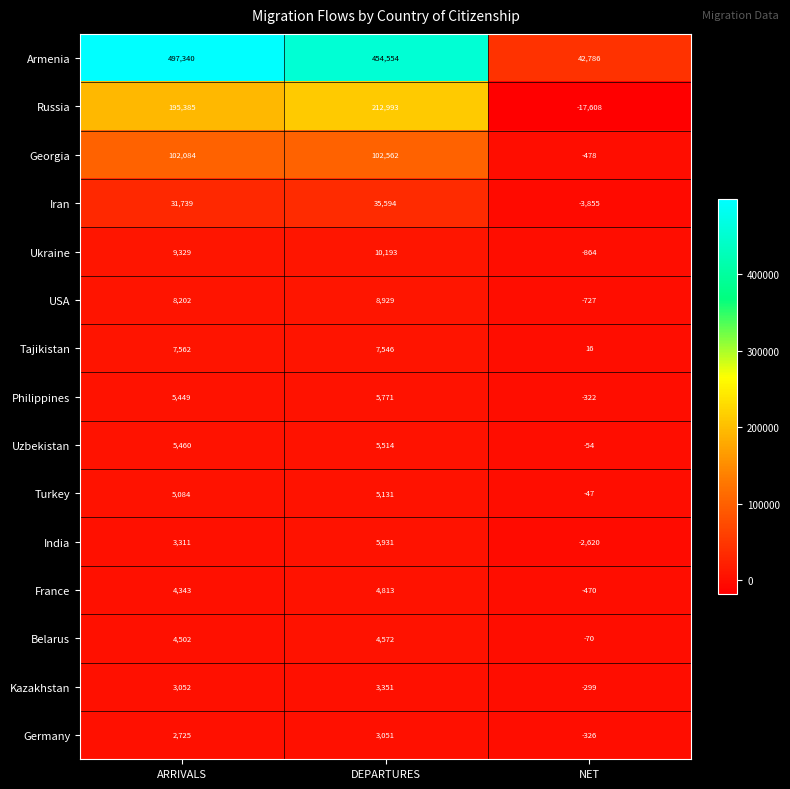

What is the difference between the highest and lowest values at NET?

60394